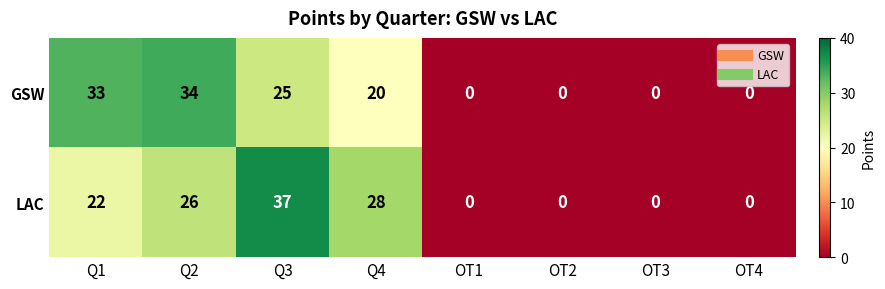

Reading left to right, list all the values displayed in this chart.

GSW: 33	34	25	20	0	0	0	0
LAC: 22	26	37	28	0	0	0	0